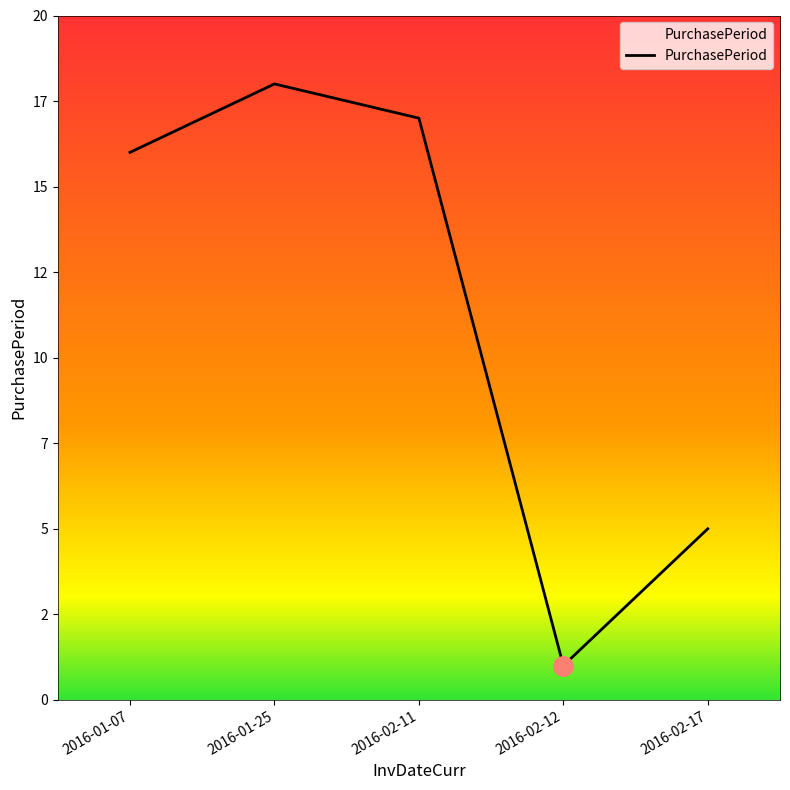

Between 2016-02-17 and 2016-01-07, which is larger?

2016-01-07